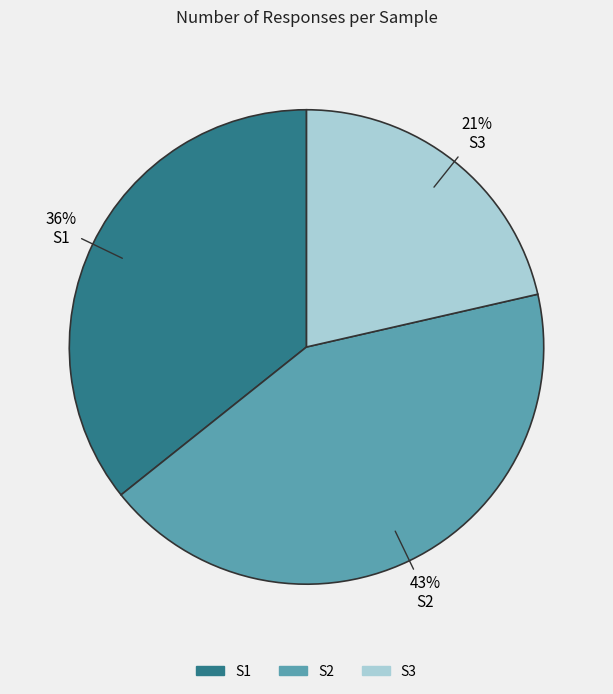

How many segments does this pie chart have?

3